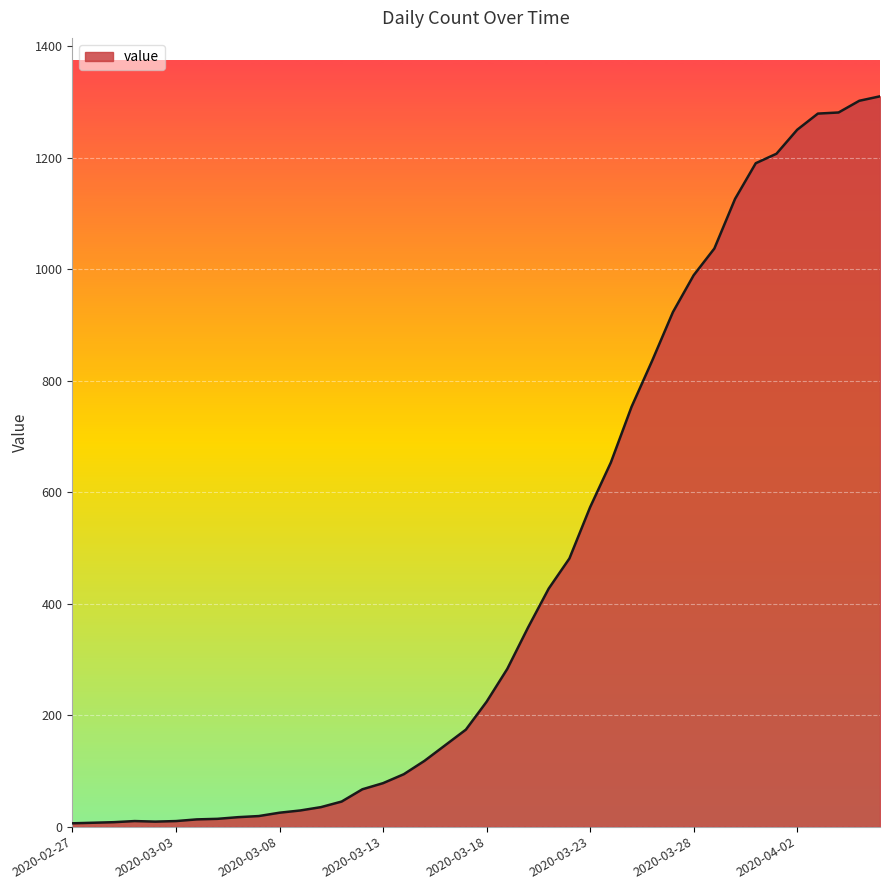

What is the difference between the maximum and minimum values?

1304